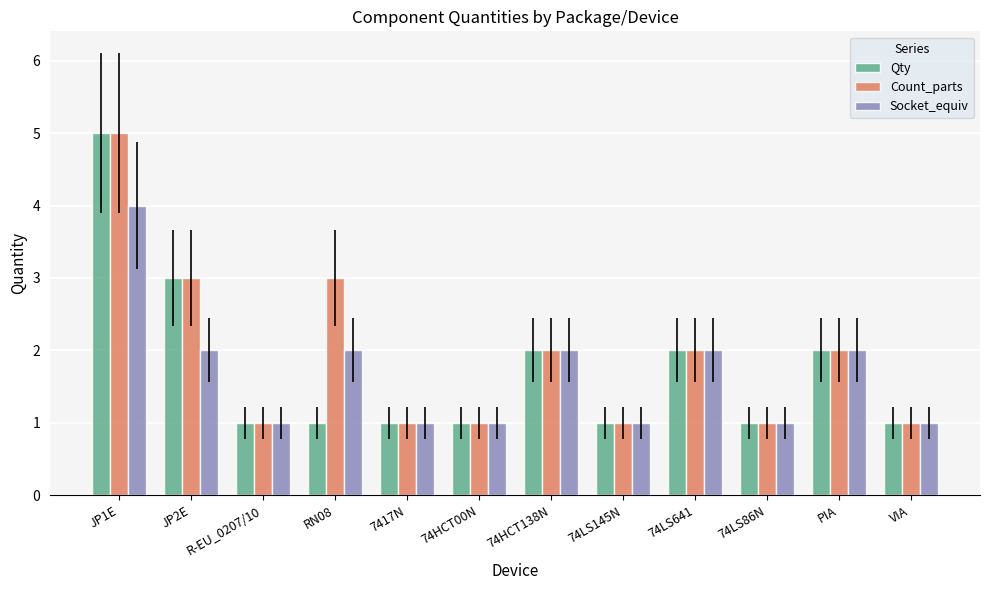

What value does the Qty series have at 74HCT138N?

2